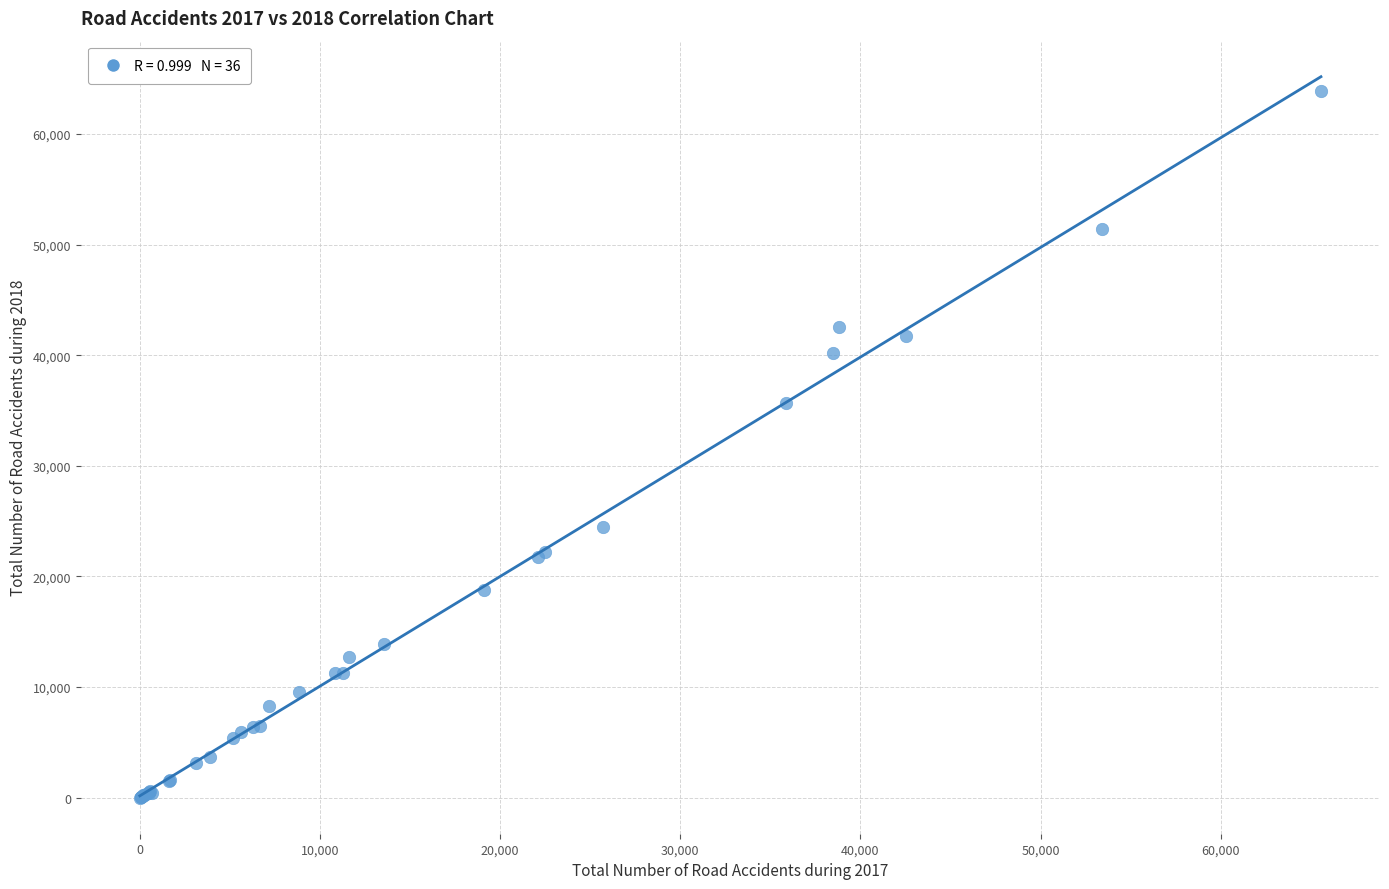

What Y value in the scatter plot is closest to 31961?

35717